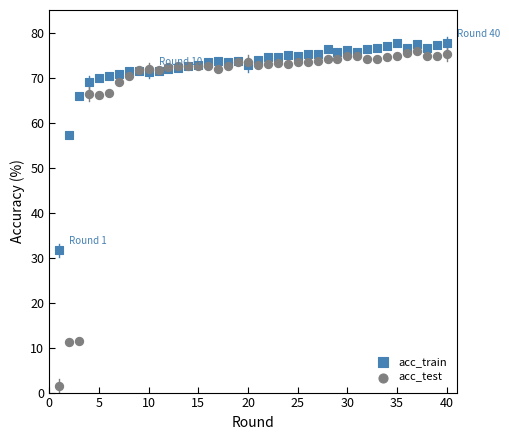

Which series contains the highest Y value?

acc_train